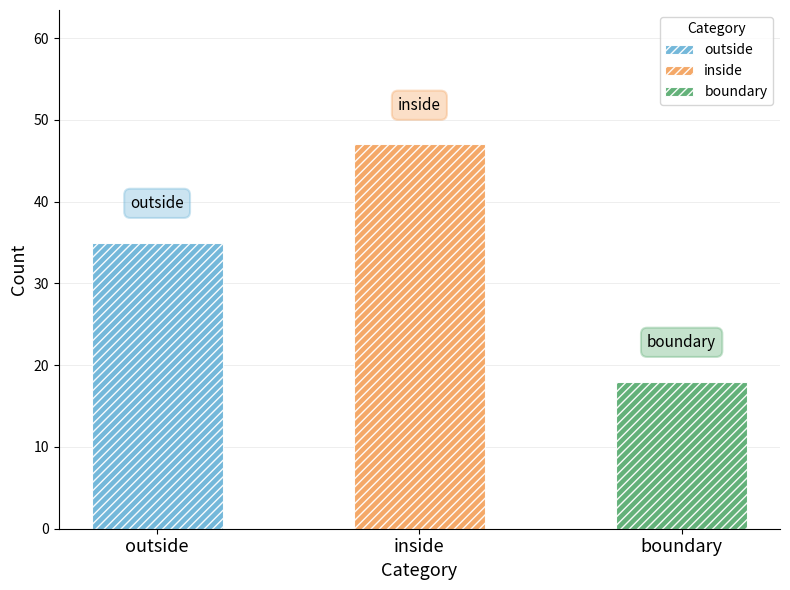

What is the difference between the maximum and second lowest values?

12